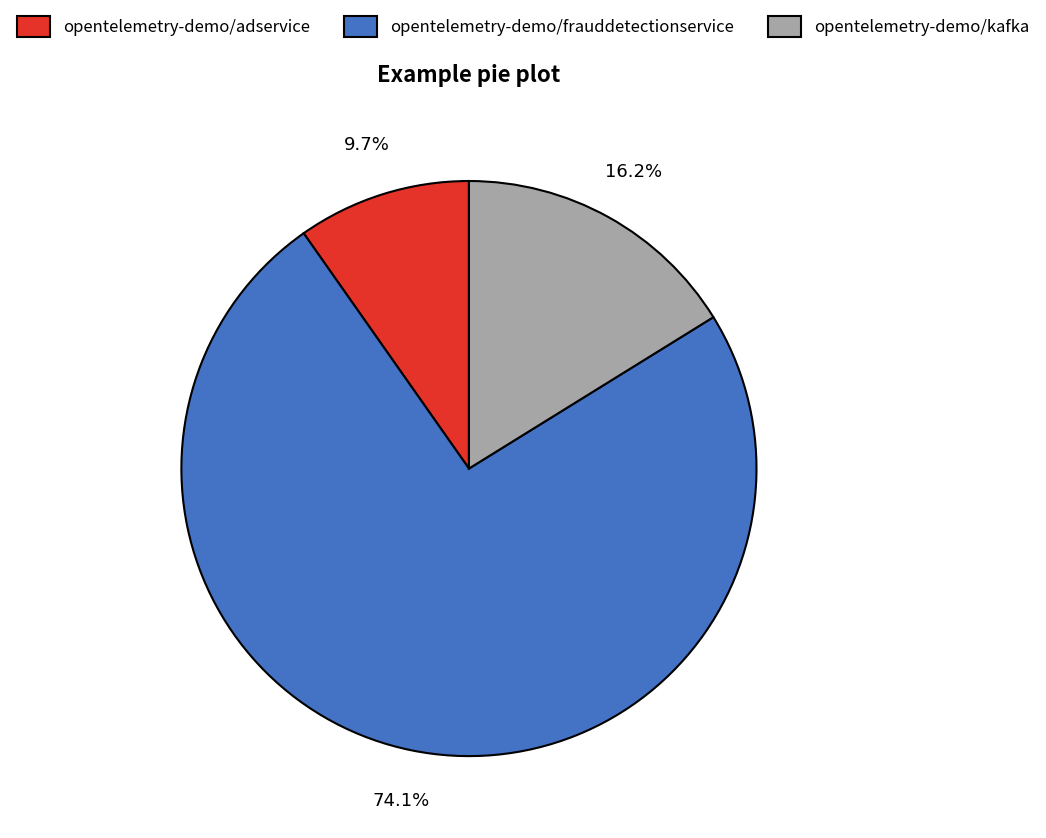

What portion of the pie excludes opentelemetry-demo/frauddetectionservice?

25.9%